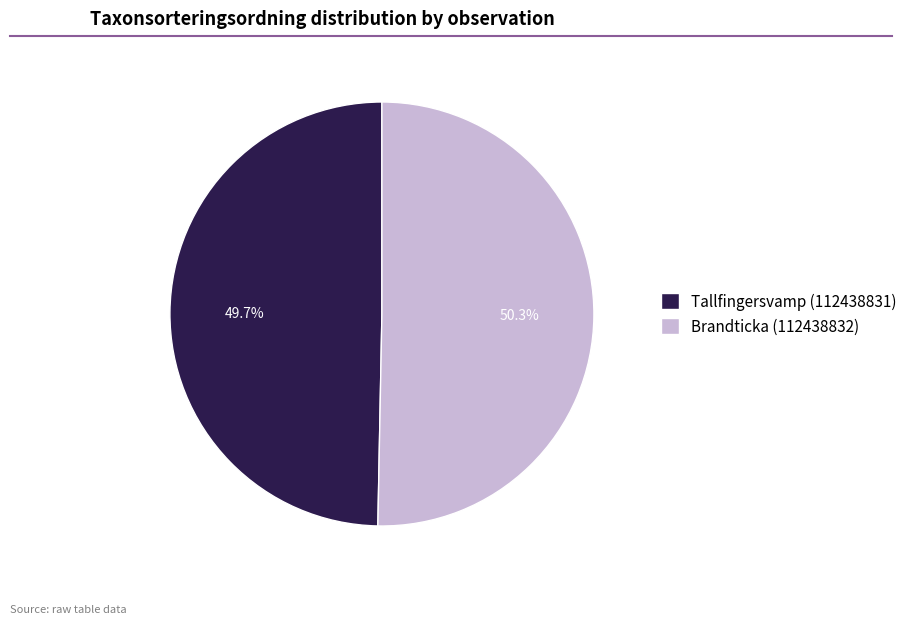

Is it true that Tallfingersvamp (112438831) is 58% of the pie?

False